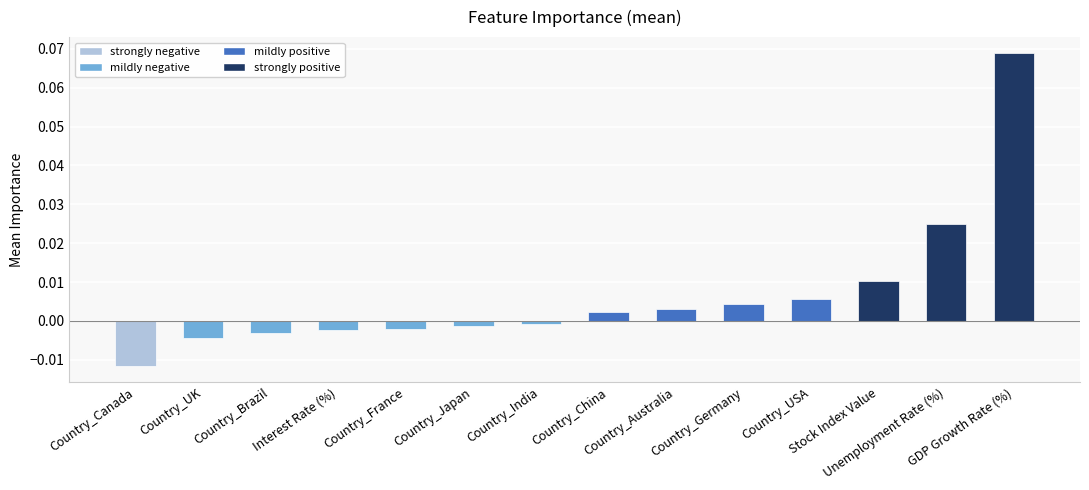

List the labels in order of value, largest first.

GDP Growth Rate (%), Unemployment Rate (%), Stock Index Value, Country_USA, Country_Germany, Country_Australia, Country_China, Country_India, Country_Japan, Country_France, Interest Rate (%), Country_Brazil, Country_UK, Country_Canada